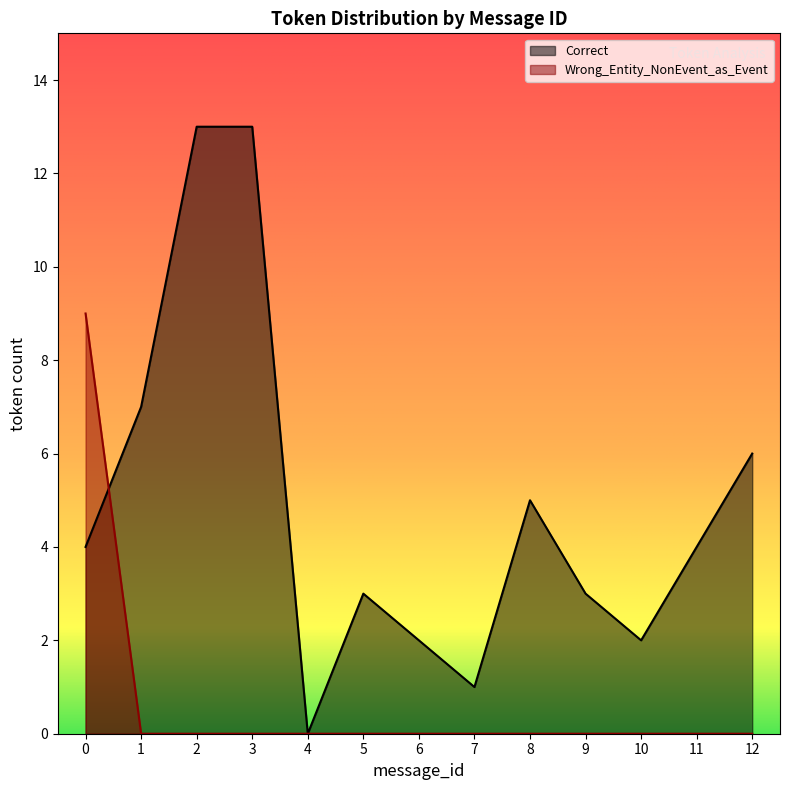

Which series changed the most between 9 and 11?

Correct